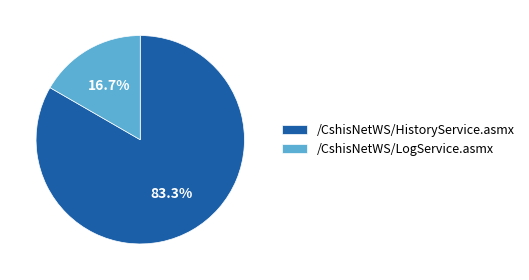

What is the ratio of the value at /CshisNetWS/HistoryService.asmx to the value at /CshisNetWS/LogService.asmx?

5.0